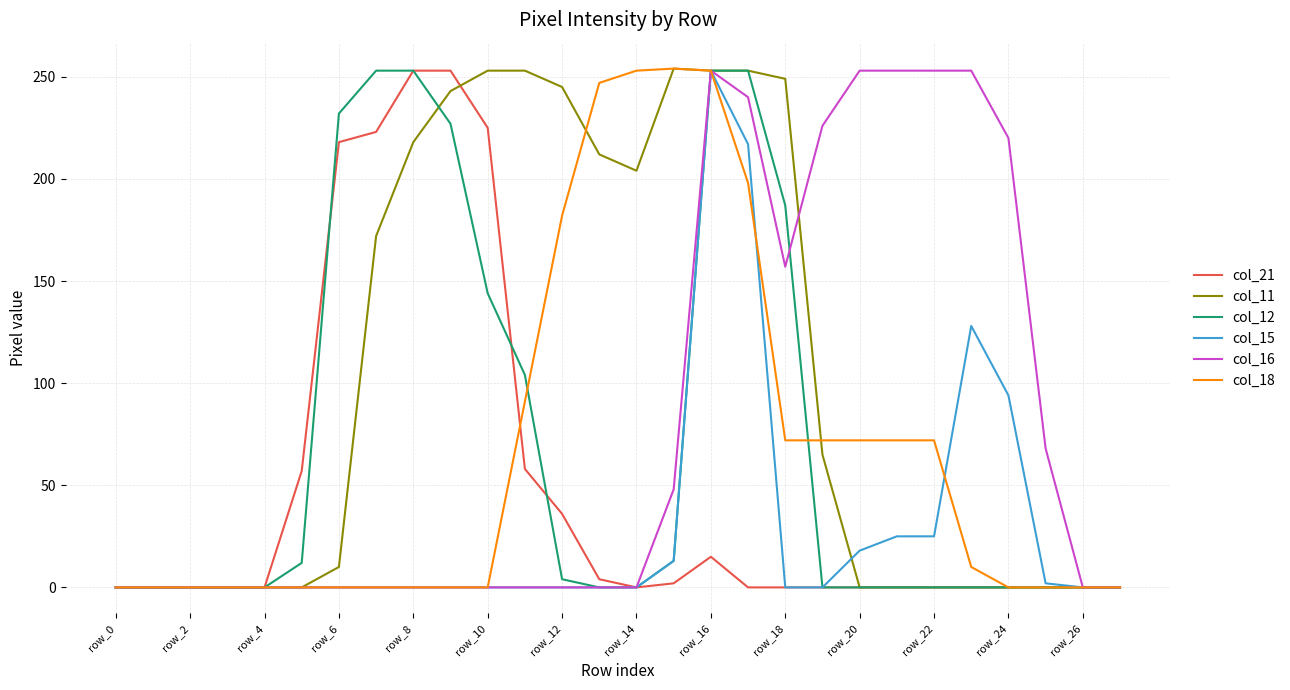

Which category has the highest value in the col_18 series?

15